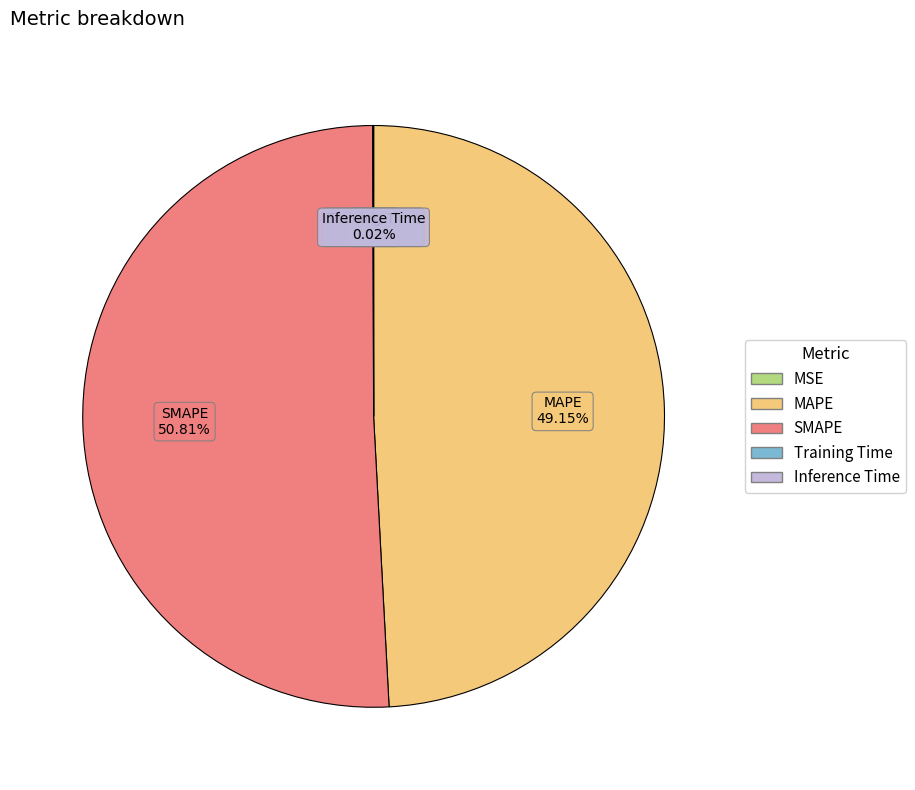

What percentage is the MAPE slice, to the nearest percent?

49%